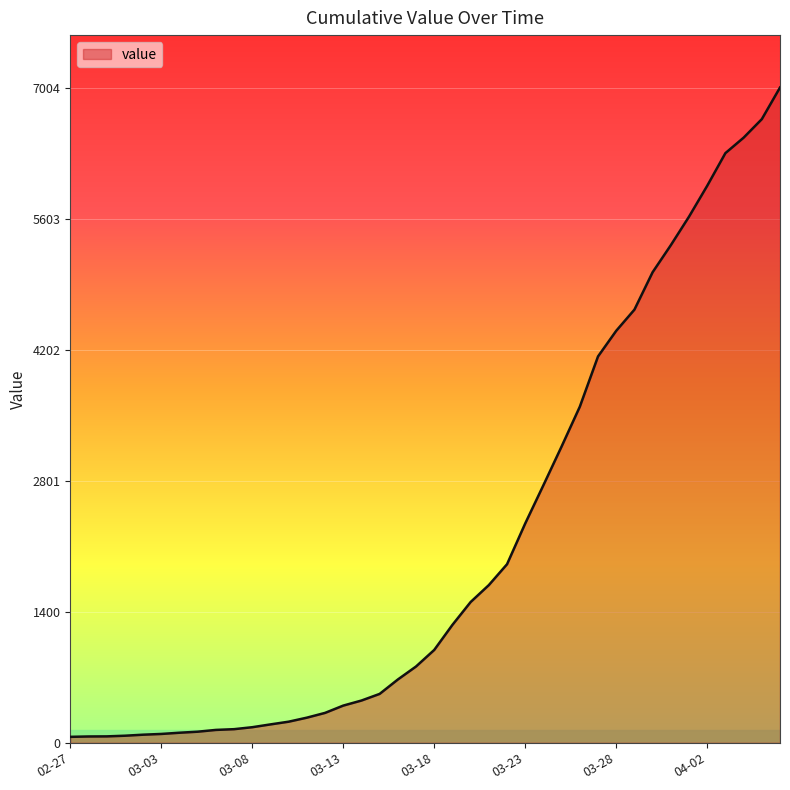

What is the difference between the maximum and minimum values?

6940